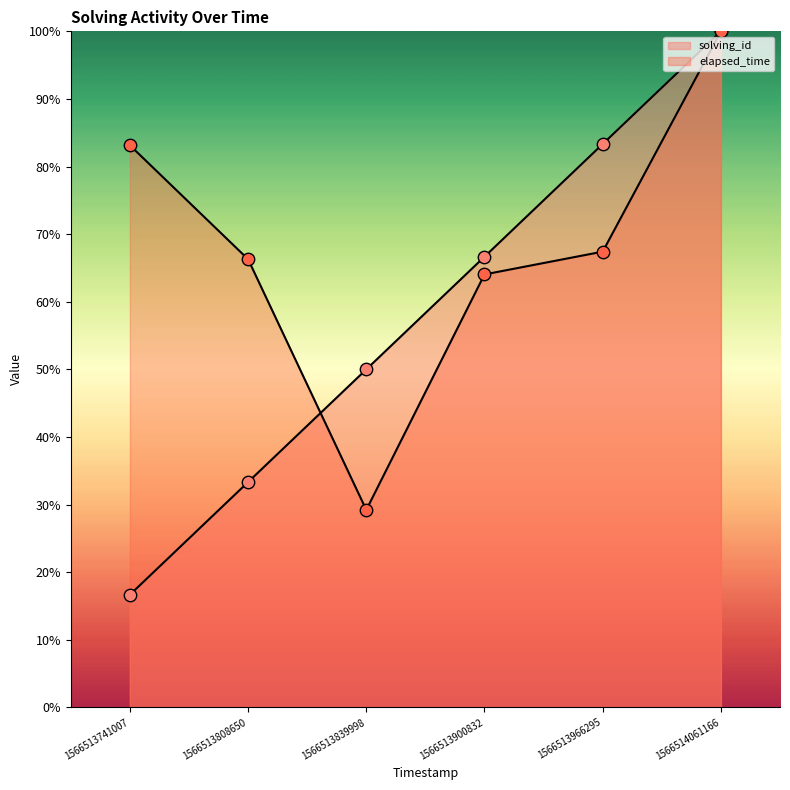

Which series reaches the maximum Y coordinate?

solving_id